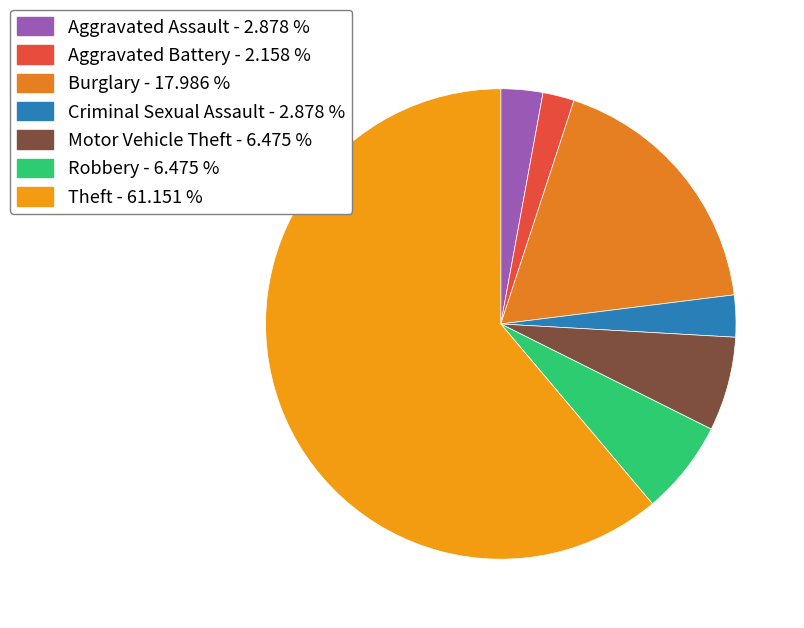

How many slices are in this pie chart?

7